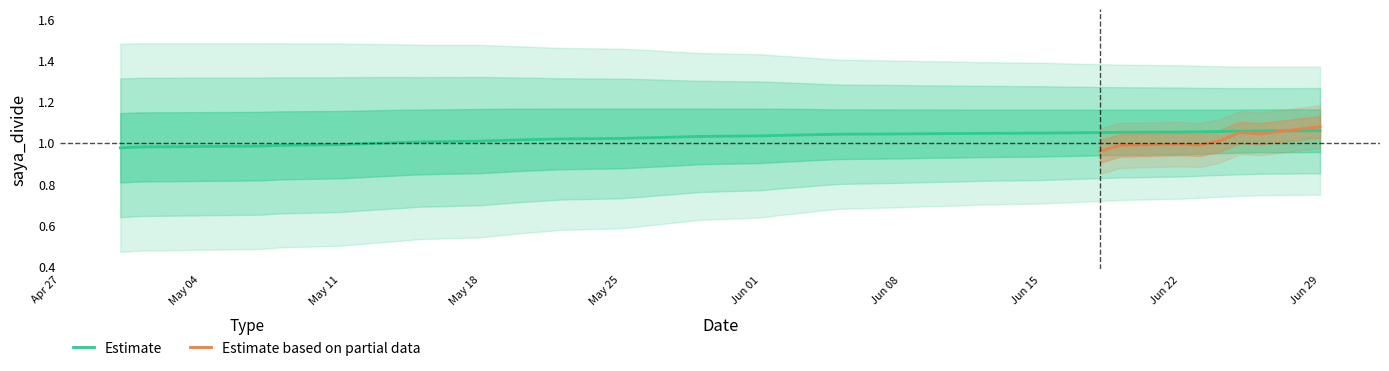

What is the approximate value of saya_divide at 38?

1.1